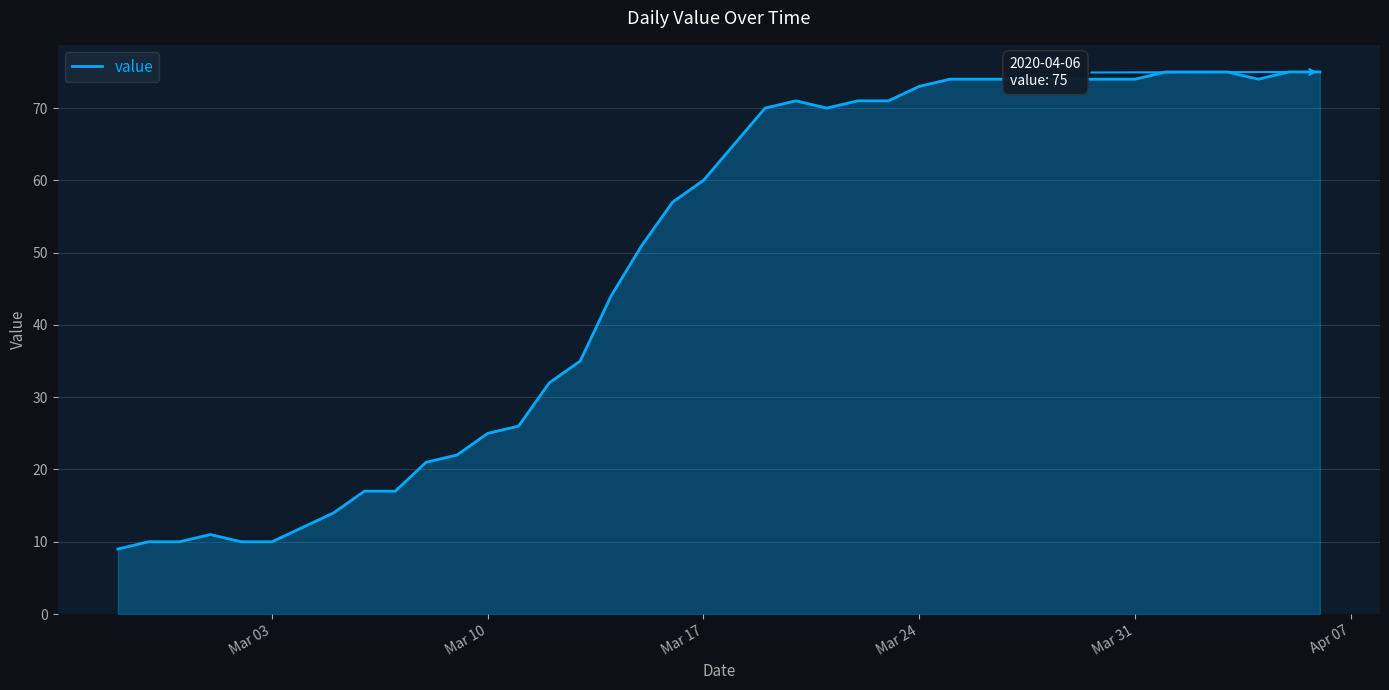

What is the greatest value displayed?

75